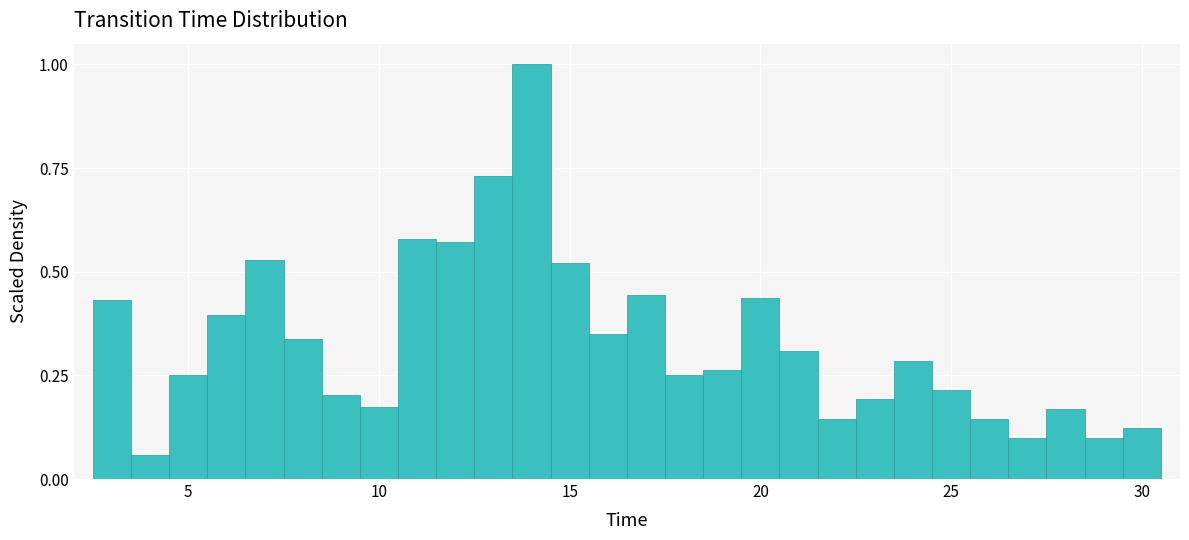

Read against the x-axis, roughly where is the centre of the tallest bar?

14.0